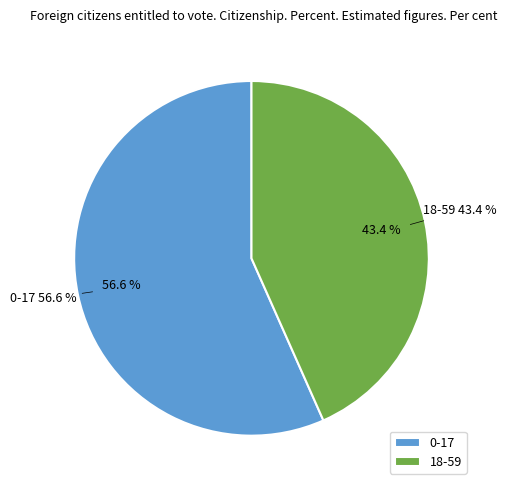

Does any single category account for the majority?

Yes